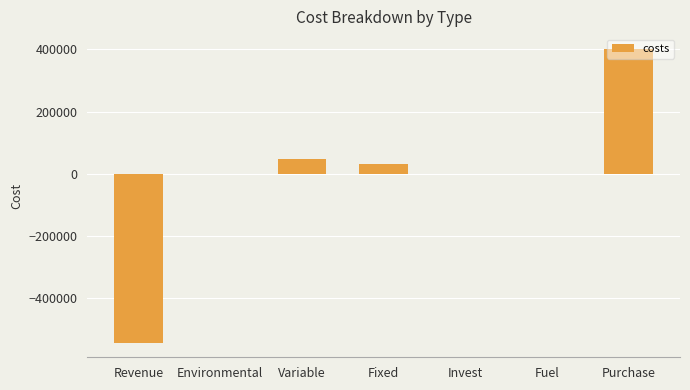

Is it true that the value at Variable is 46908.1?

True